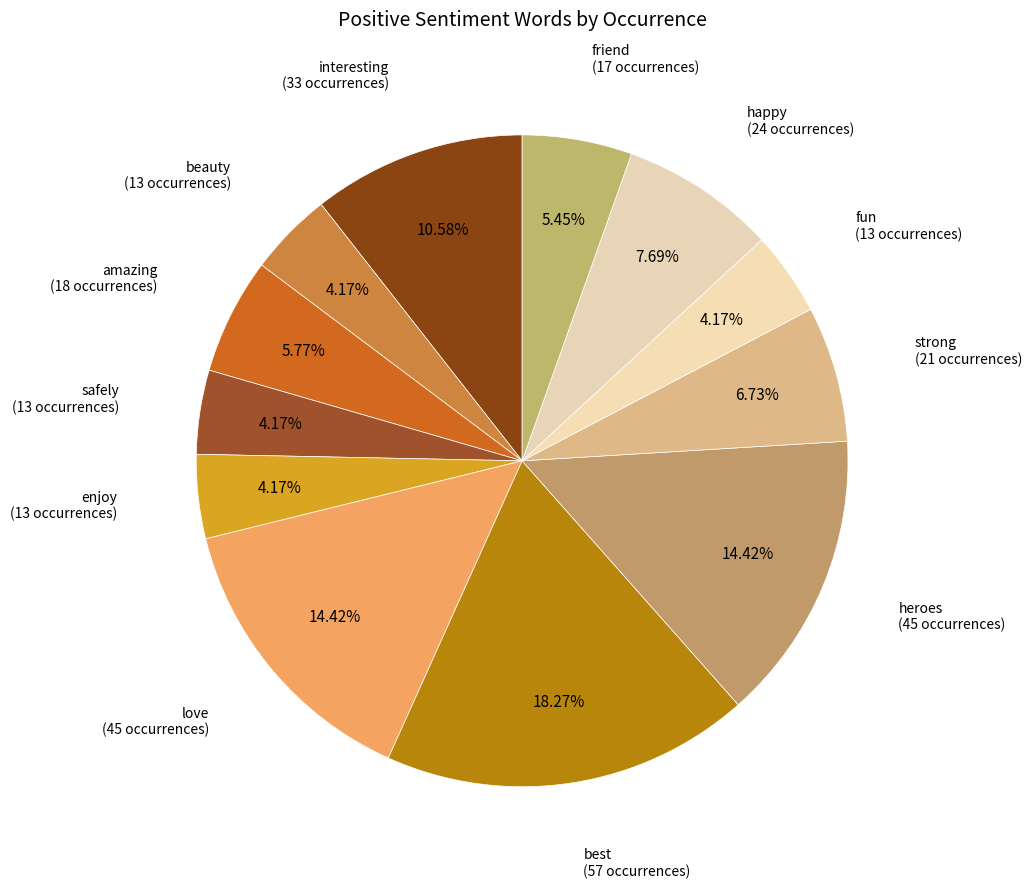

How many slices are in this pie chart?

12